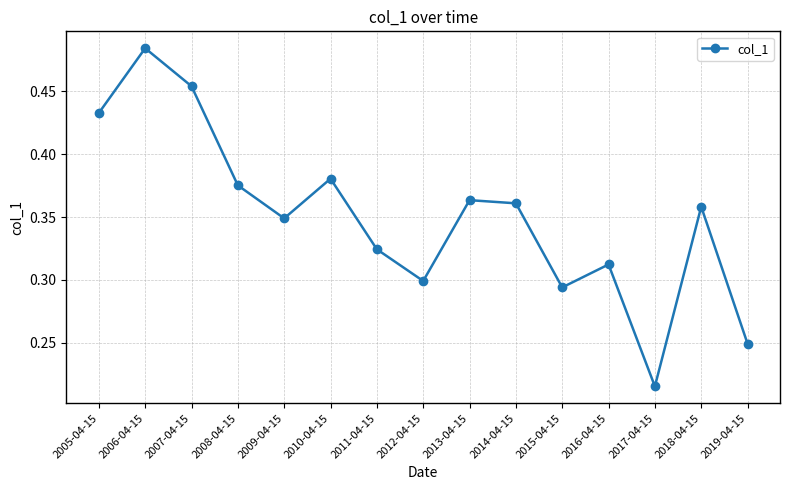

Is it true that the value at 2009-04-15 is 0.2?

False